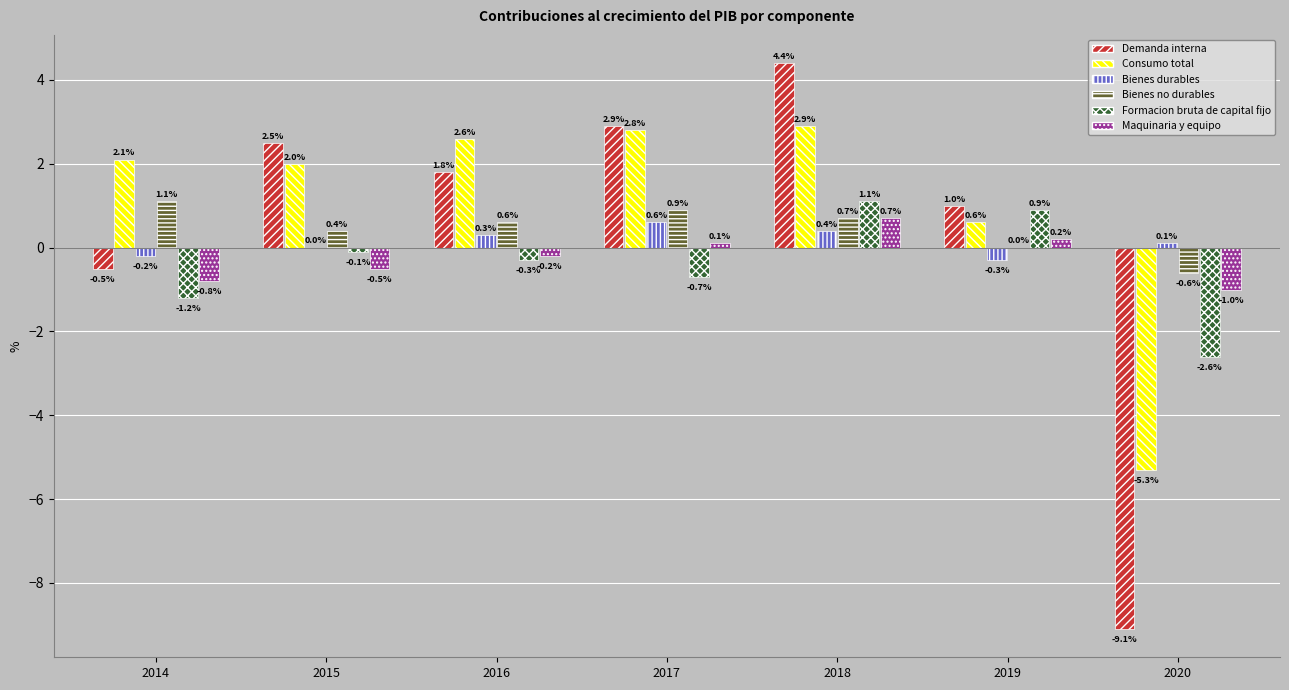

Reading left to right, extract all data points from this chart.

Demanda interna: 2014=-0.5	2015=2.5	2016=1.8	2017=2.9	2018=4.4	2019=1.0	2020=-9.1
Consumo total: 2014=2.1	2015=2.0	2016=2.6	2017=2.8	2018=2.9	2019=0.6	2020=-5.3
Bienes durables: 2014=-0.2	2015=0.0	2016=0.3	2017=0.6	2018=0.4	2019=-0.3	2020=0.1
Bienes no durables: 2014=1.1	2015=0.4	2016=0.6	2017=0.9	2018=0.7	2019=0.0	2020=-0.6
Formacion bruta de capital fijo: 2014=-1.2	2015=-0.1	2016=-0.3	2017=-0.7	2018=1.1	2019=0.9	2020=-2.6
Maquinaria y equipo: 2014=-0.8	2015=-0.5	2016=-0.2	2017=0.1	2018=0.7	2019=0.2	2020=-1.0